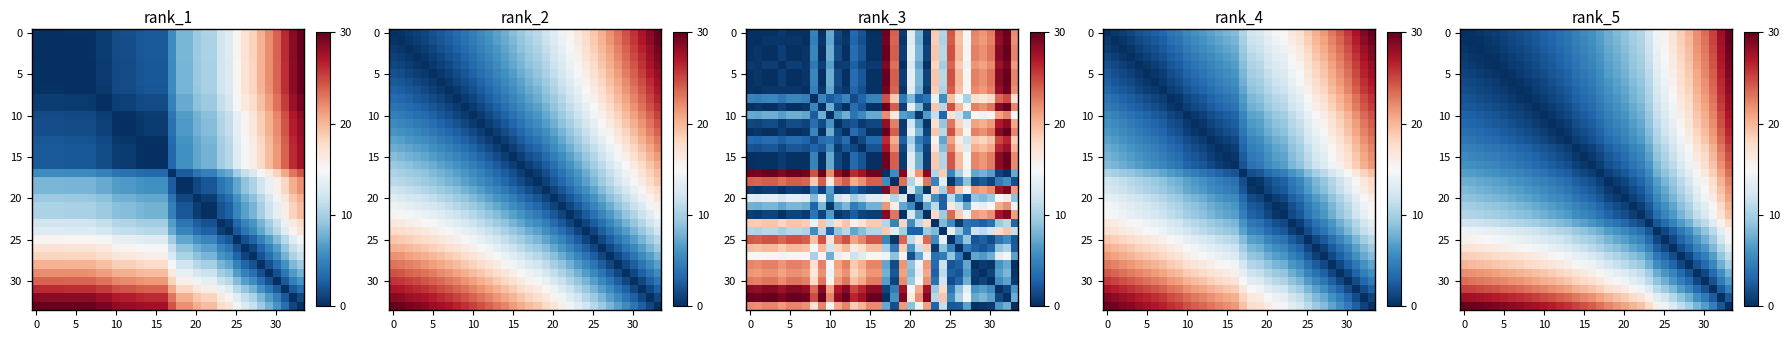

What is the sum of all 0 values?

319.9